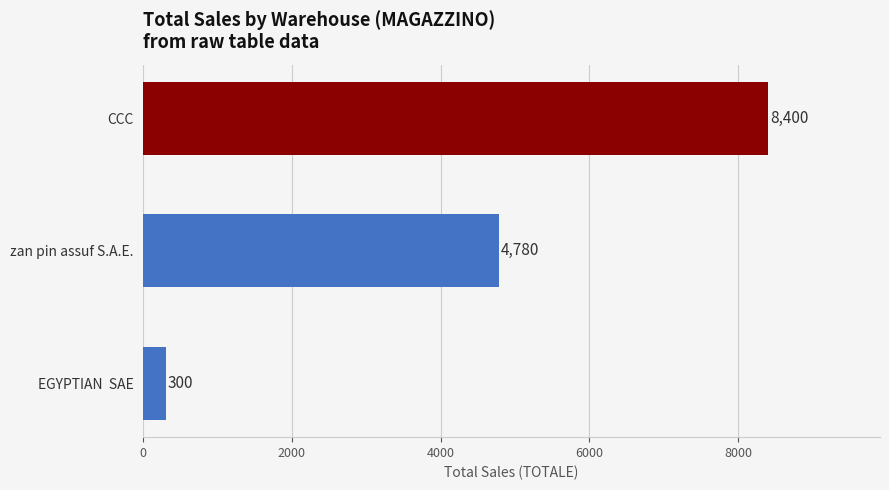

What is the average value?

4493